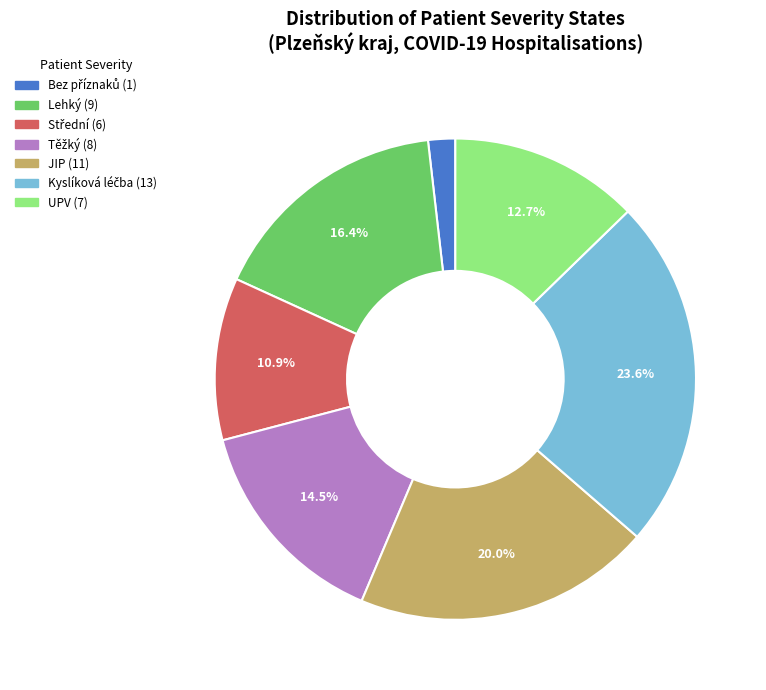

Does any single category account for the majority?

No